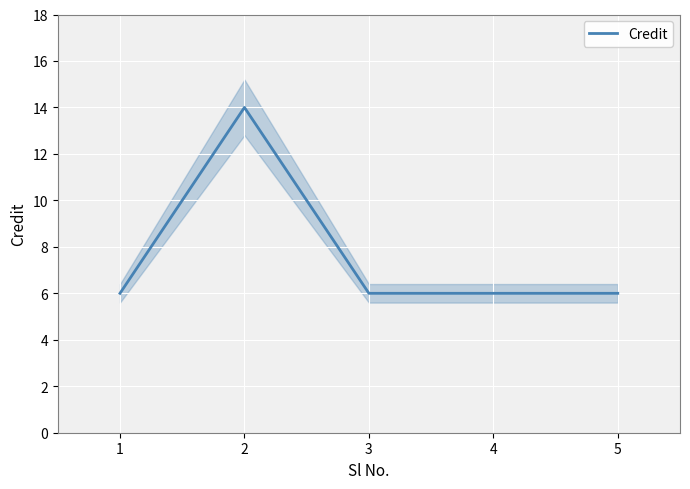

Reading left to right, what are all the values shown in this chart?

1=6	2=14	3=6	4=6	5=6